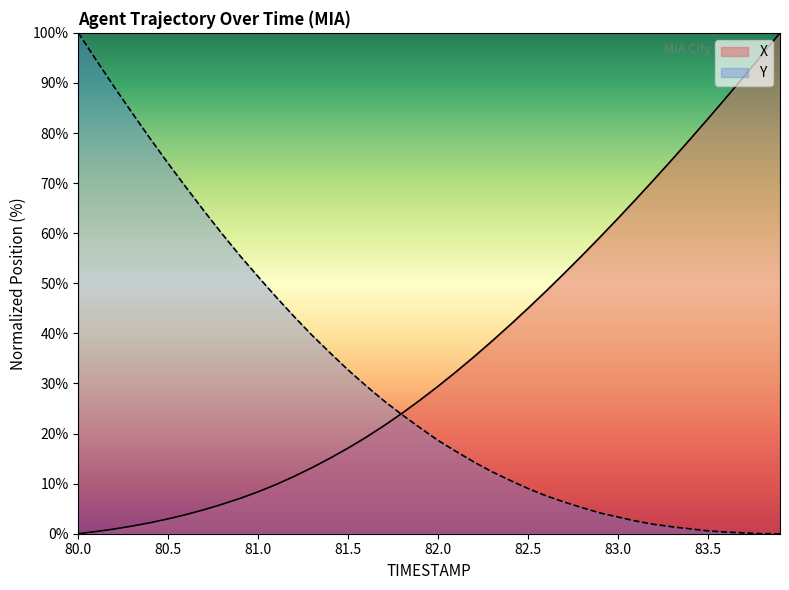

Is the value of Y at 83.1 greater than the value of X at 80.2?

Yes